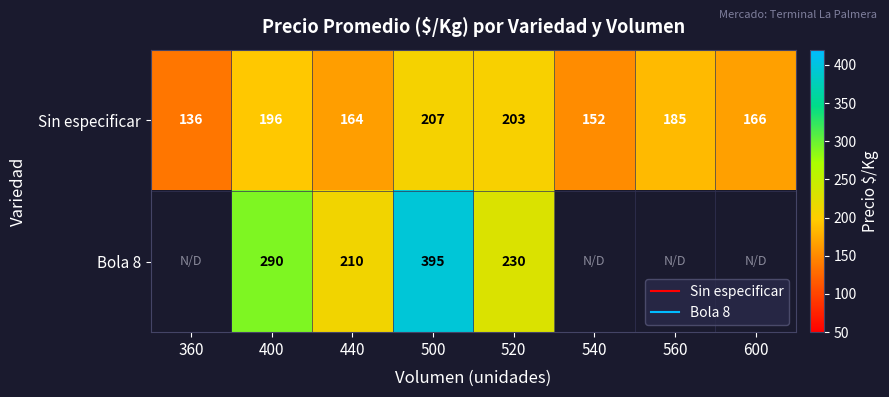

At which category is the sum across all series the highest?

500